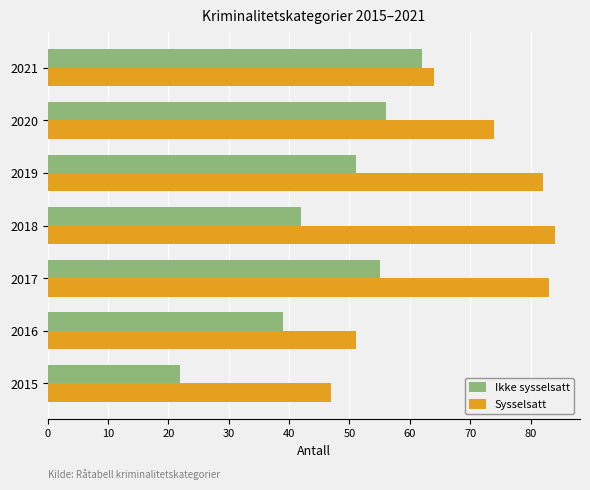

Rank the series by their average value, from highest to lowest.

Sysselsatt, Ikke sysselsatt